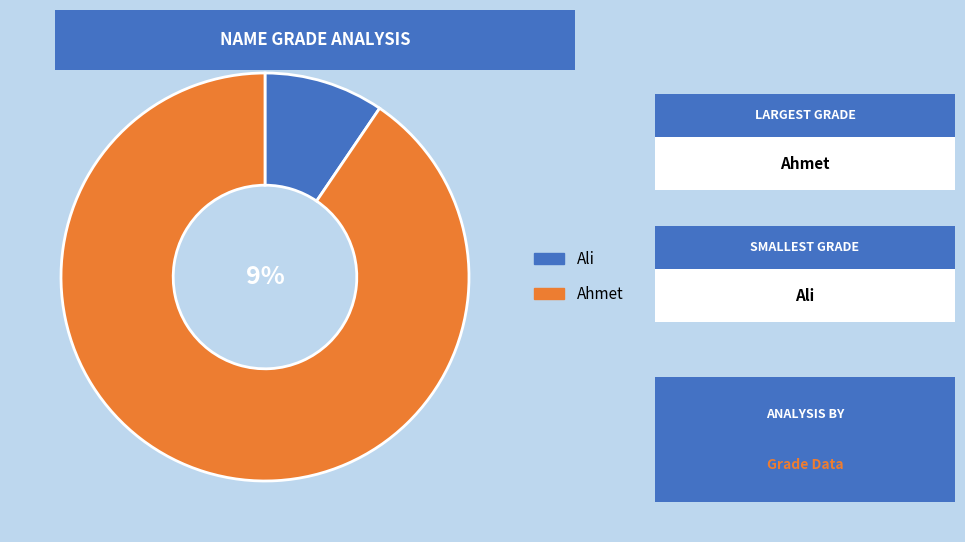

What percentage is NOT represented by Ahmet?

9.5%